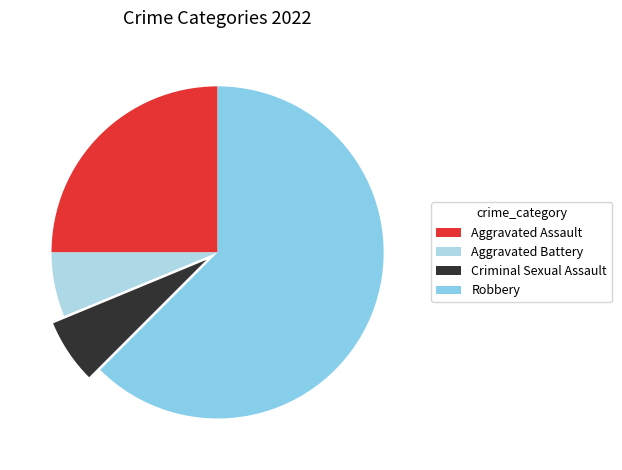

How many slices are in this pie chart?

4